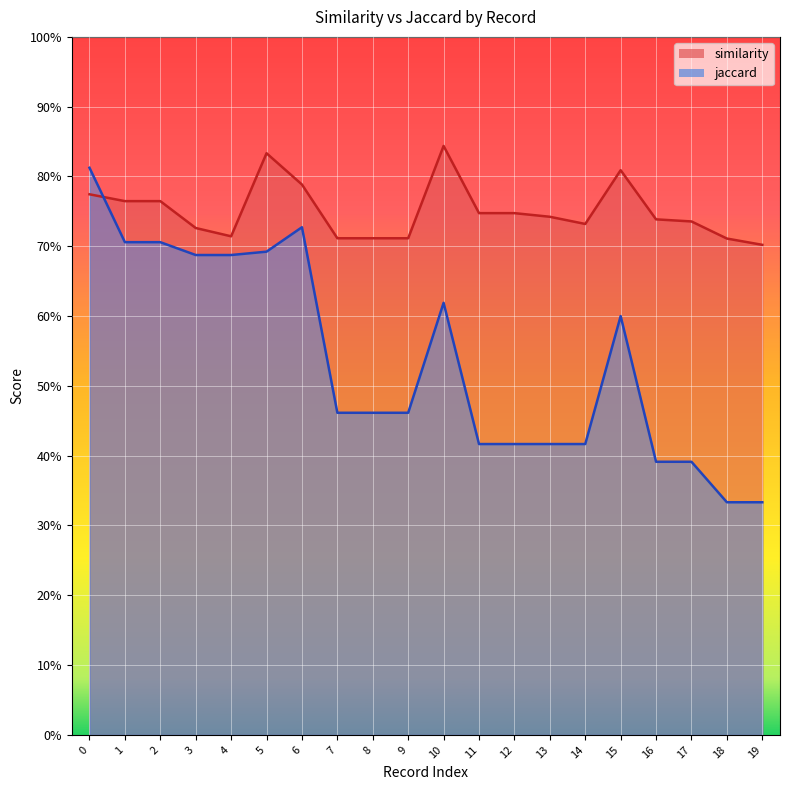

Between 11 and 13, which series saw the biggest shift?

similarity